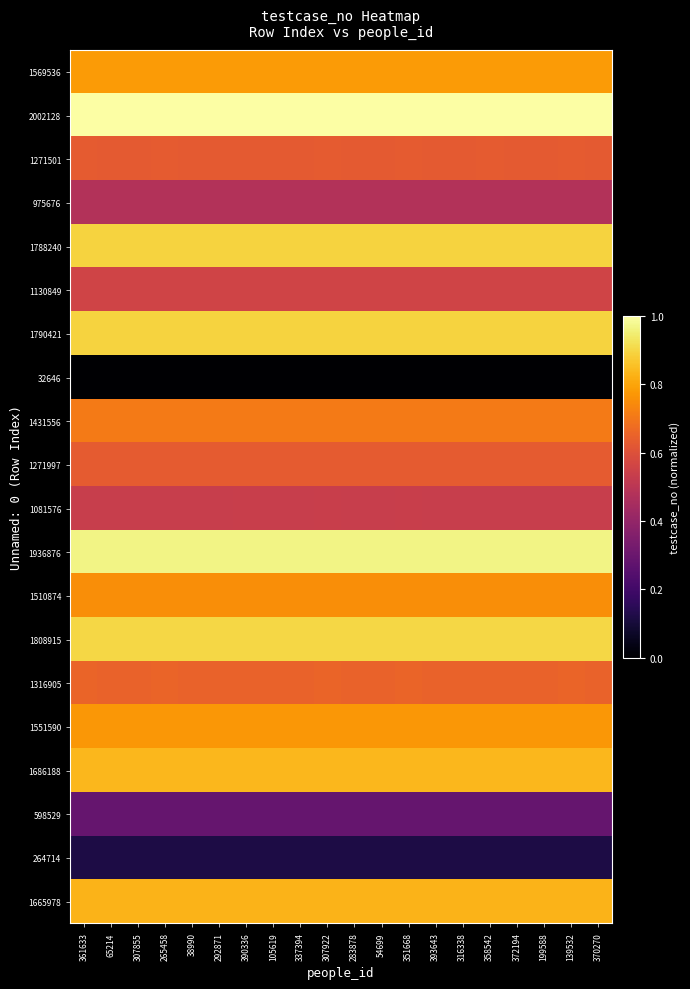

What is the greatest value displayed?

1.0